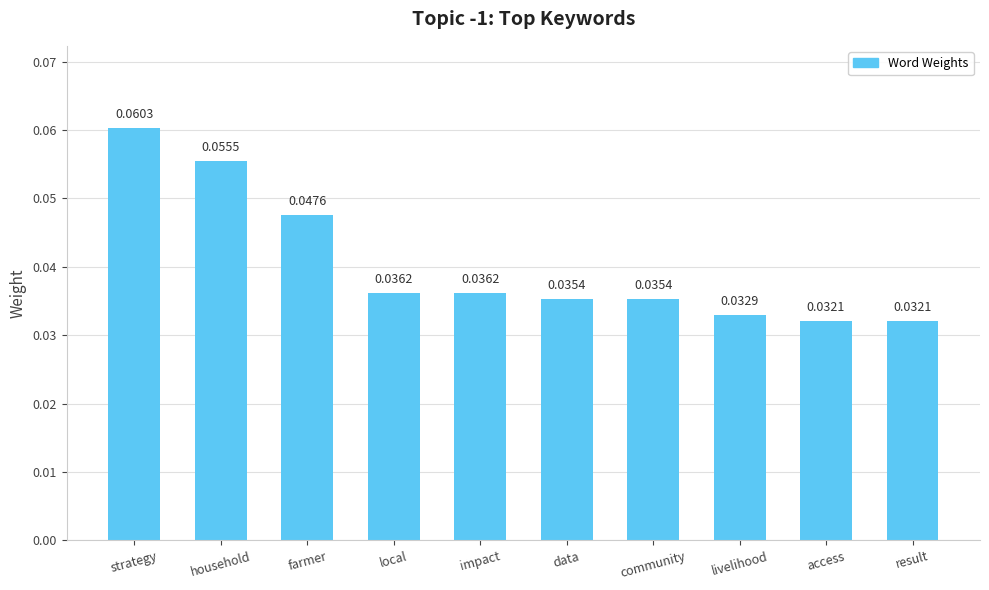

At which category does the chart reach its peak across all series?

strategy